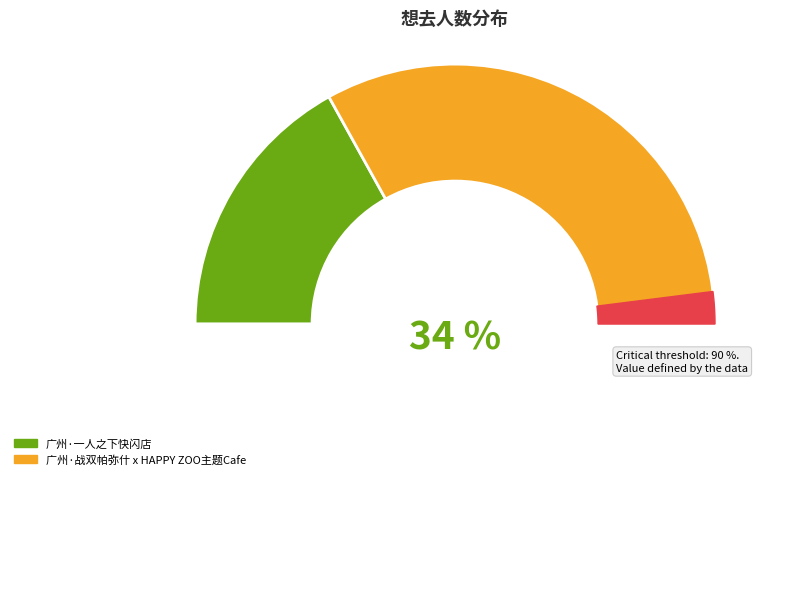

Rank the categories by value from lowest to highest.

广州·一人之下快闪店, 广州·战双帕弥什 x HAPPY ZOO主题Cafe